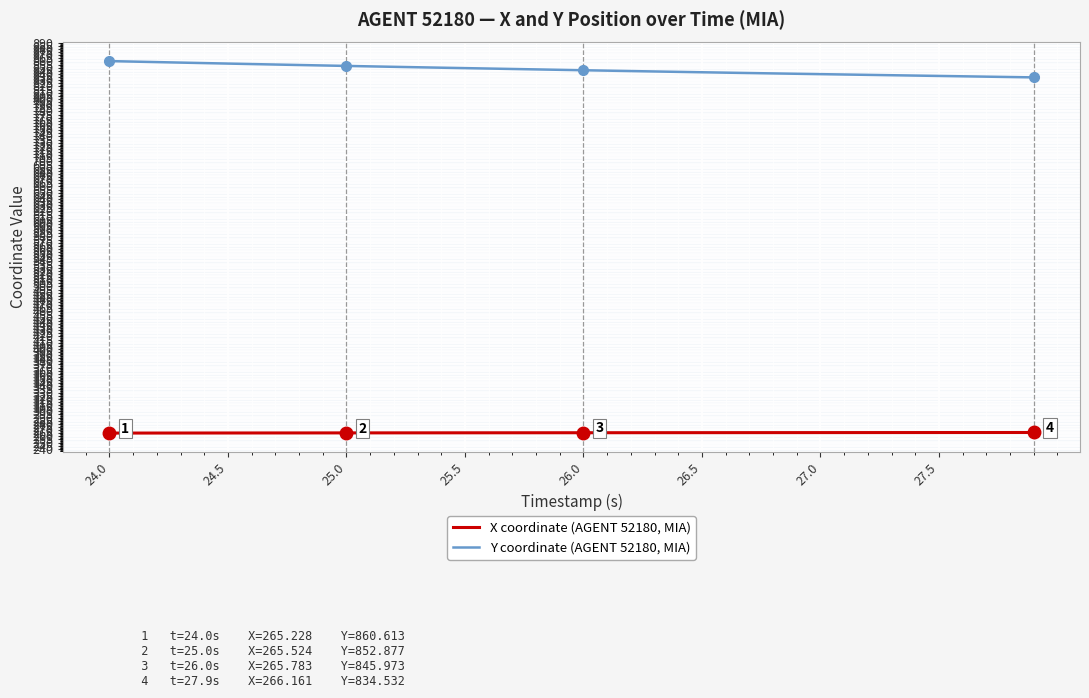

Is this an area chart (filled region under the line)?

No